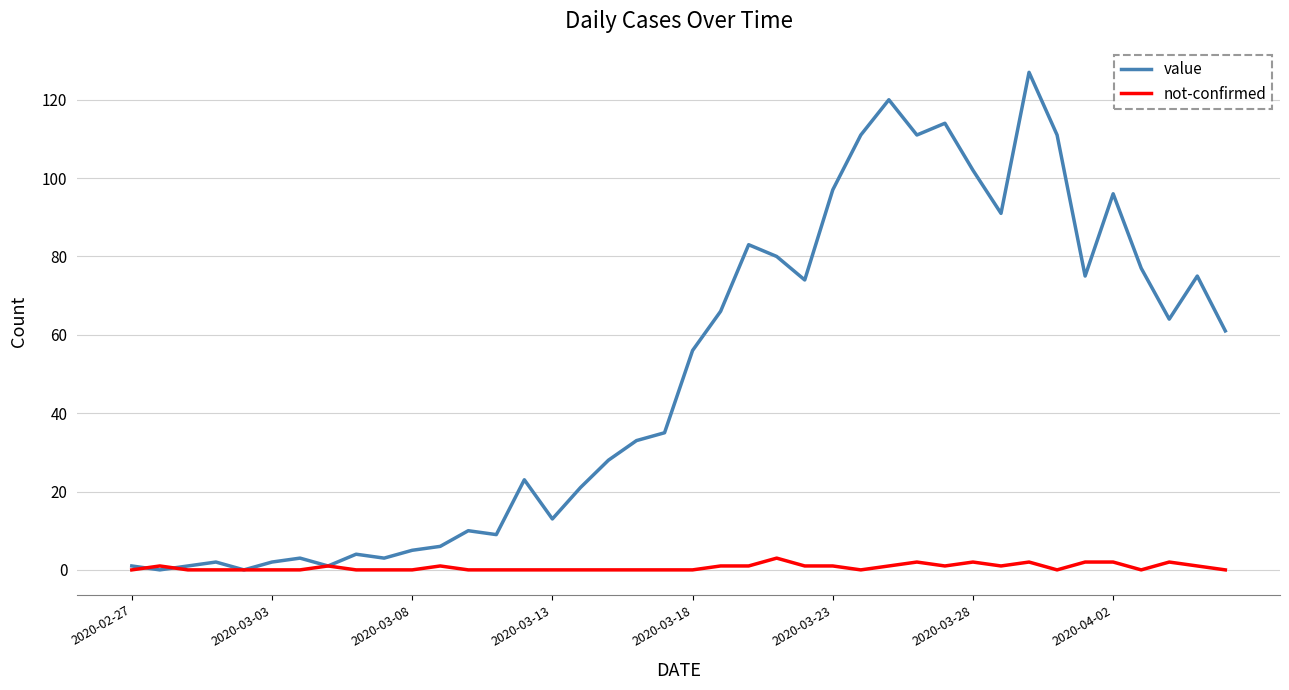

Which series ends up on top after the final intersection of not-confirmed and value?

value